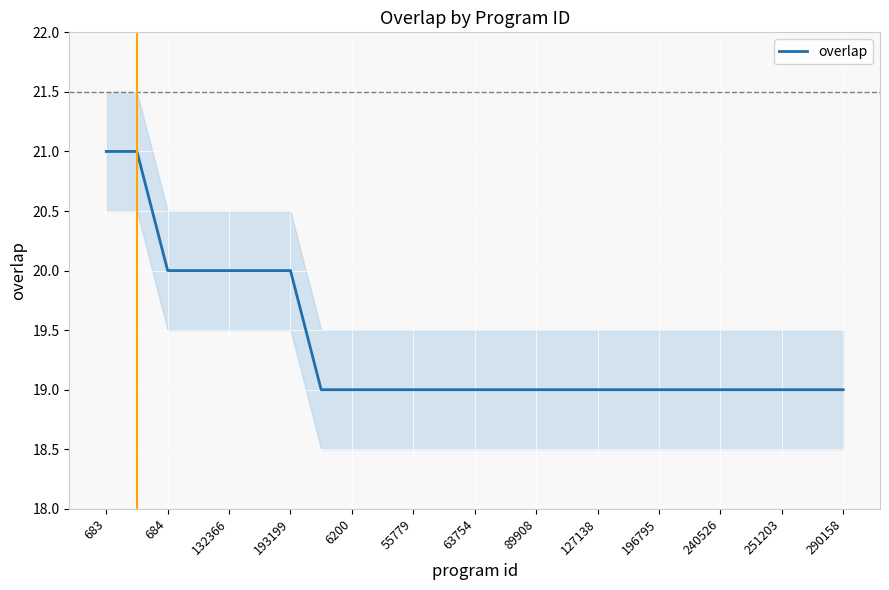

Count the number of data series in this chart.

1